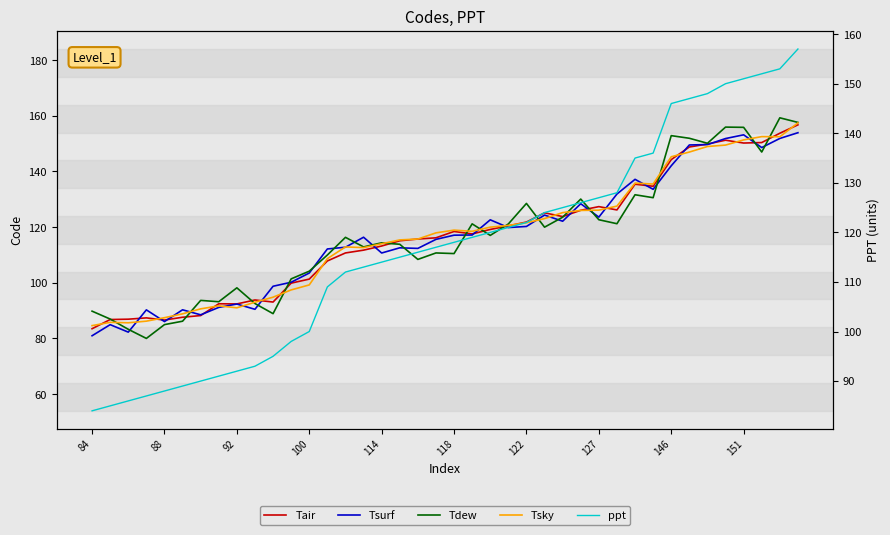

What is the sum of all Tsky values?

4677.2